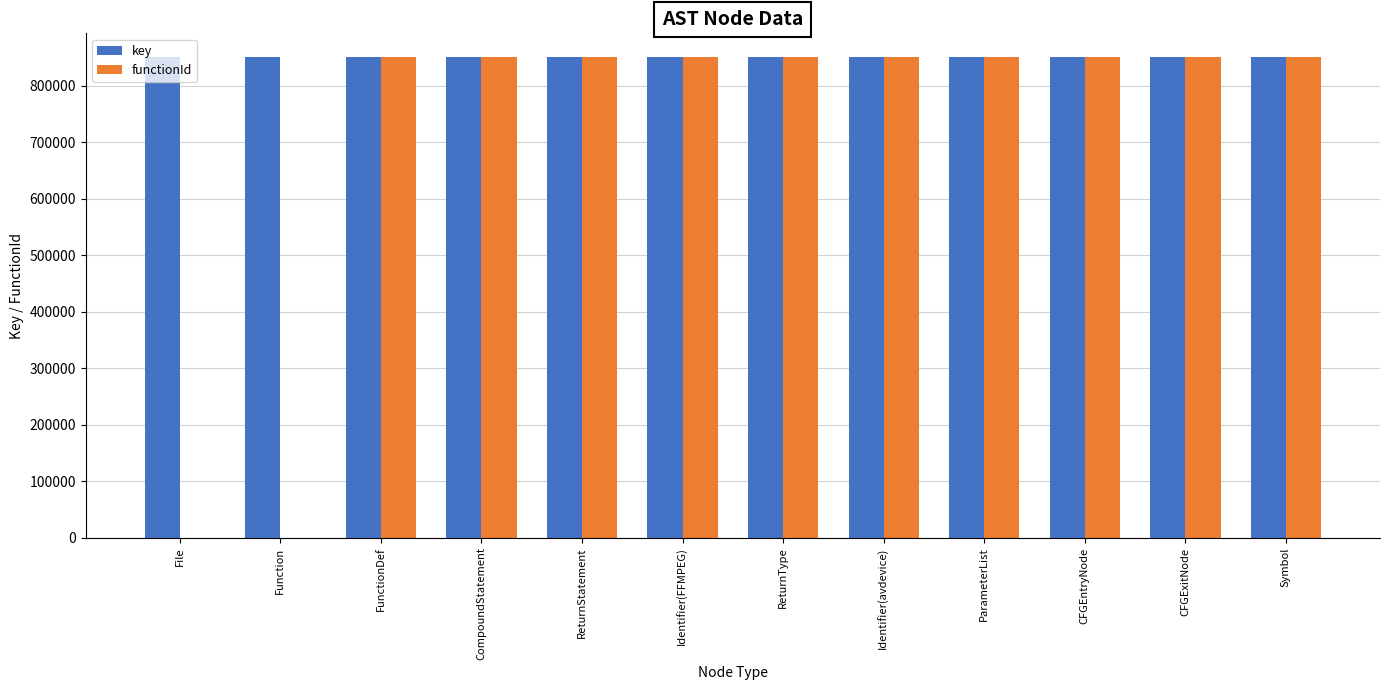

Which series changed the most between Function and FunctionDef?

functionId